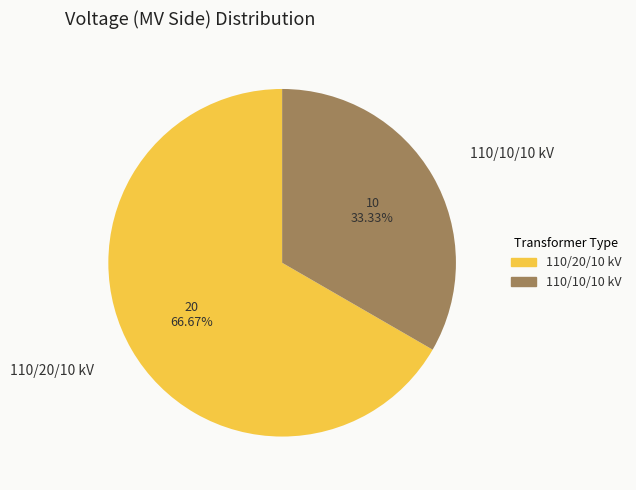

Rank the categories by value from lowest to highest.

110/10/10 kV, 110/20/10 kV